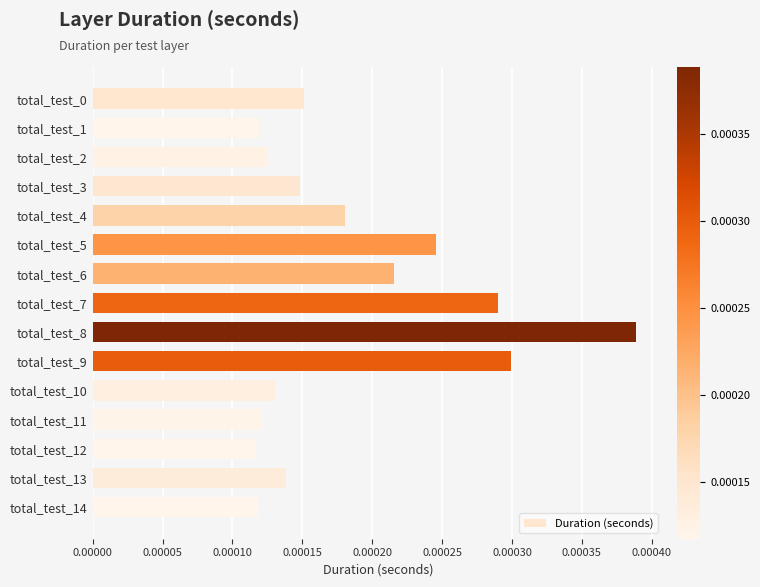

How many values are between 0 and 1?

15